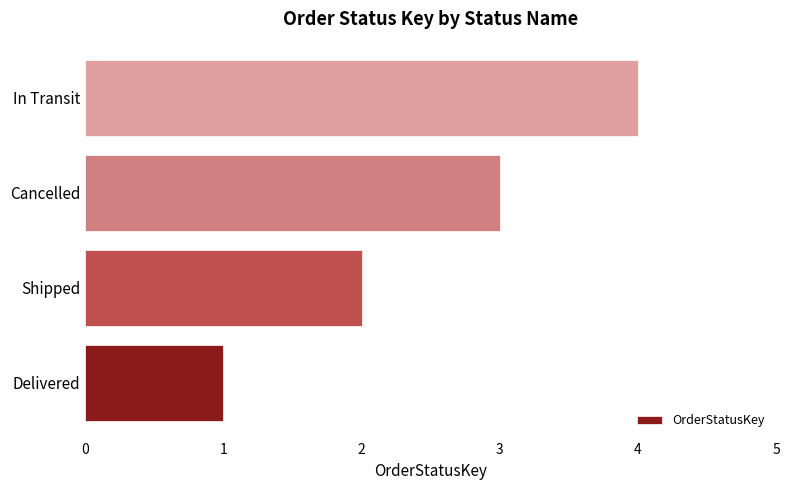

How many values are between 2 and 4?

3